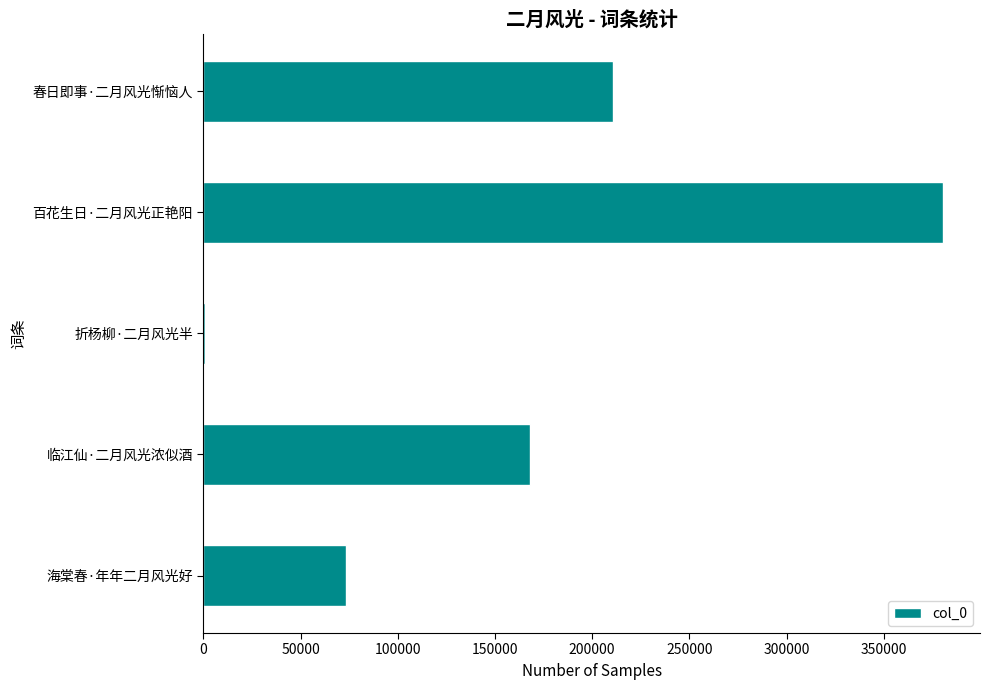

Reading top to bottom, transcribe all the data shown in this chart.

春日即事·二月风光惭恼人=210823	百花生日·二月风光正艳阳=380450	折杨柳·二月风光半=1010	临江仙·二月风光浓似酒=167867	海棠春·年年二月风光好=73481